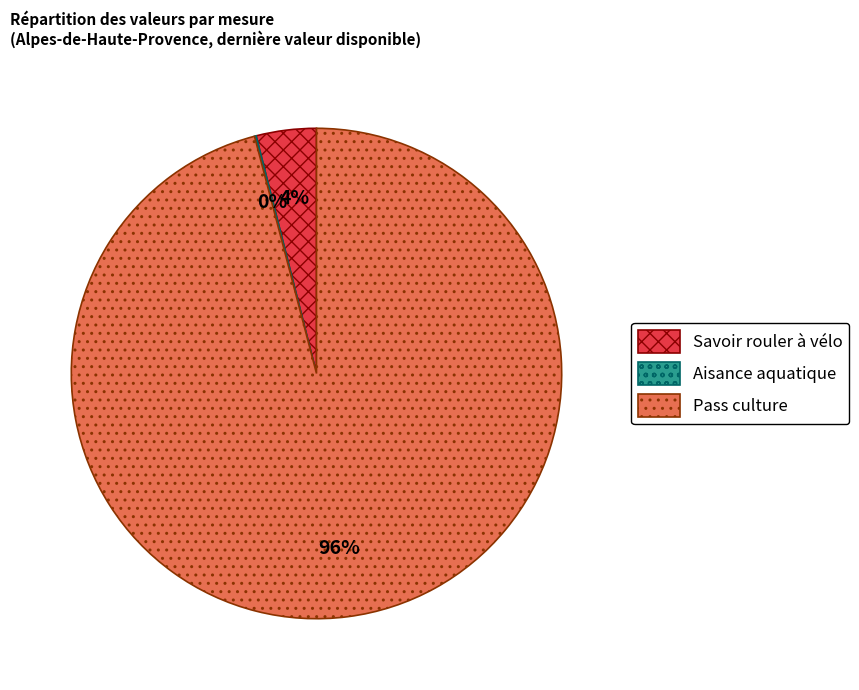

Which slice represents more than half of the pie?

Pass culture